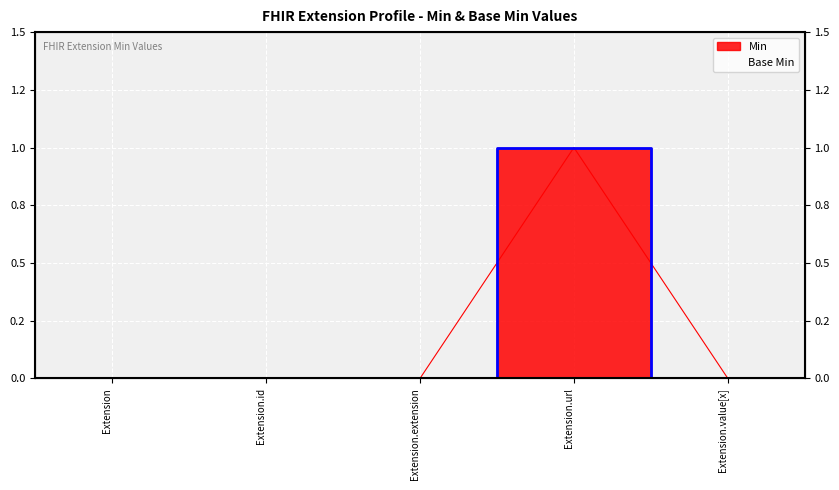

What is the difference between the maximum and minimum values in the Min series?

1